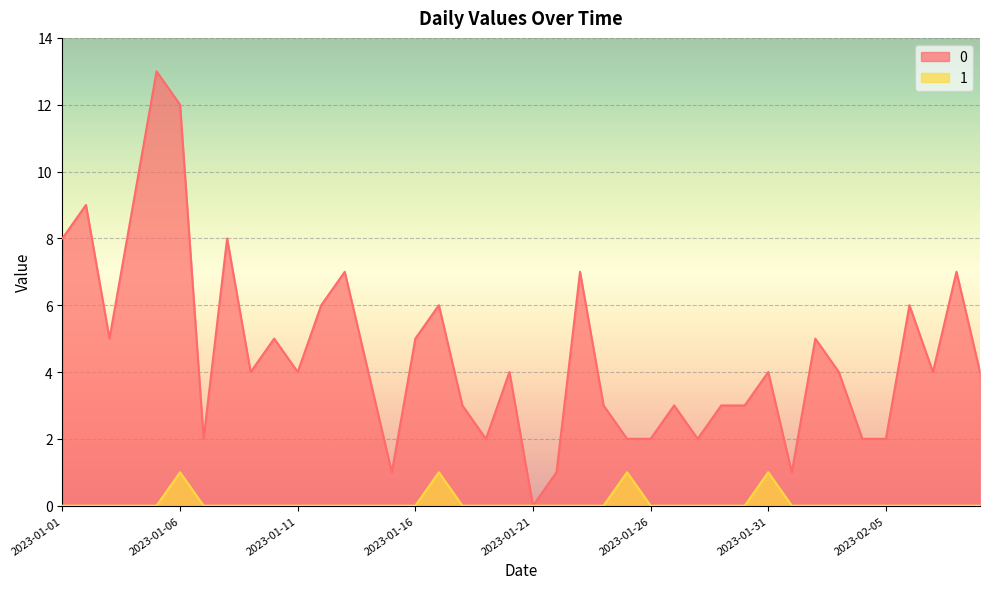

How many positive values does the 1 series have?

4